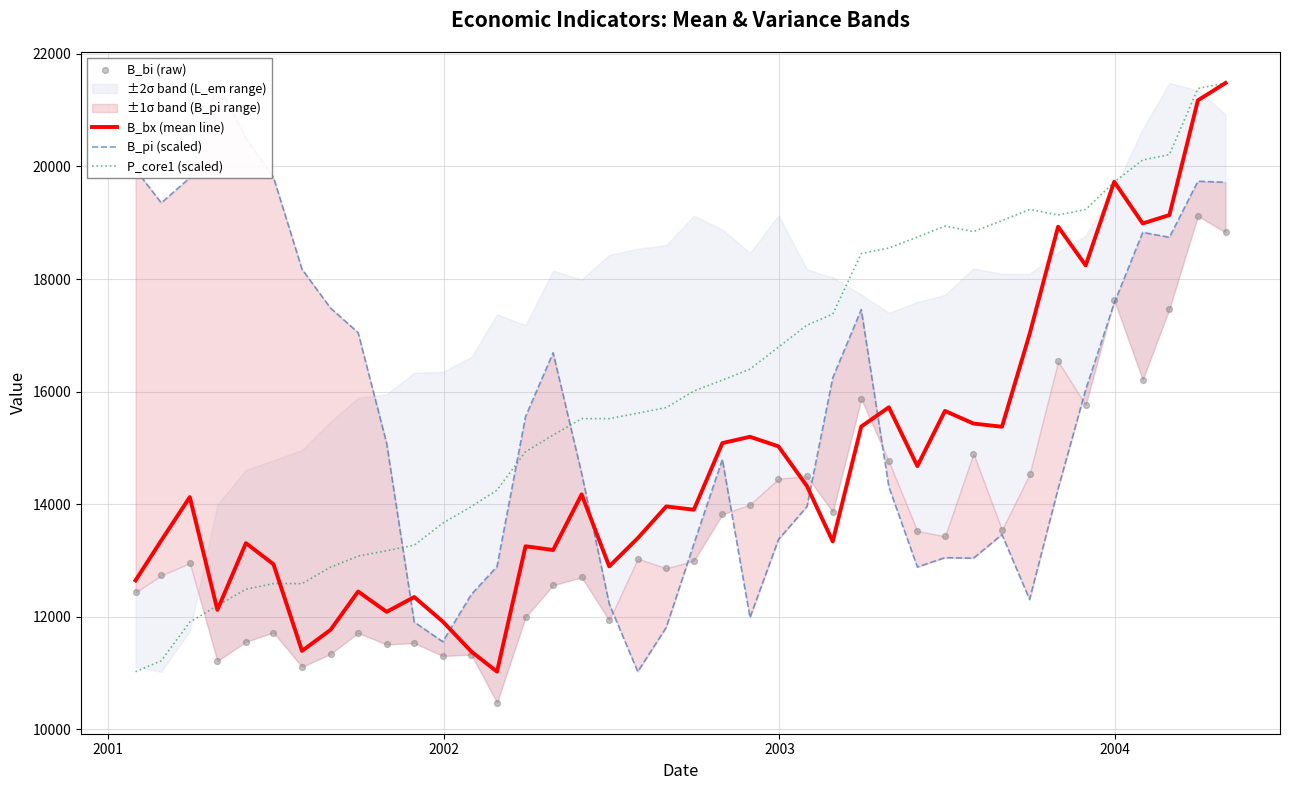

At how many categories does at least one series exceed 20683?

3